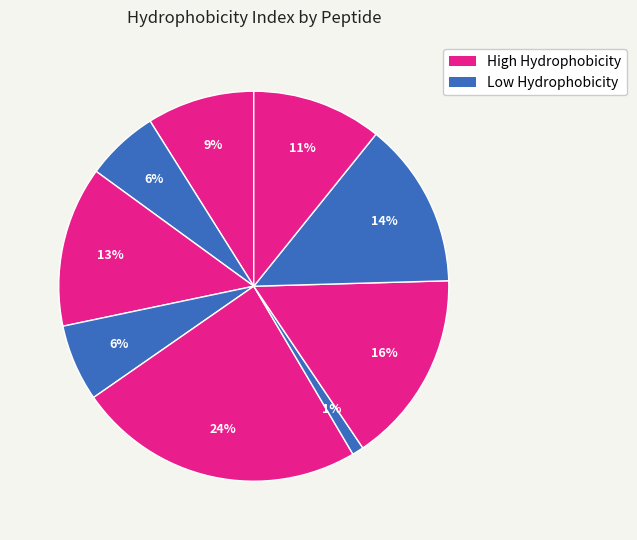

How many slices are in this pie chart?

9